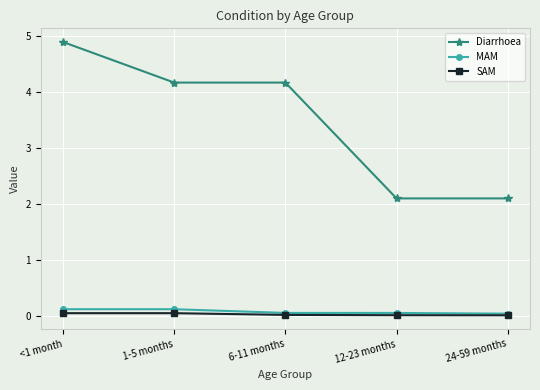

Where does the Diarrhoea series first go above 4?

<1 month